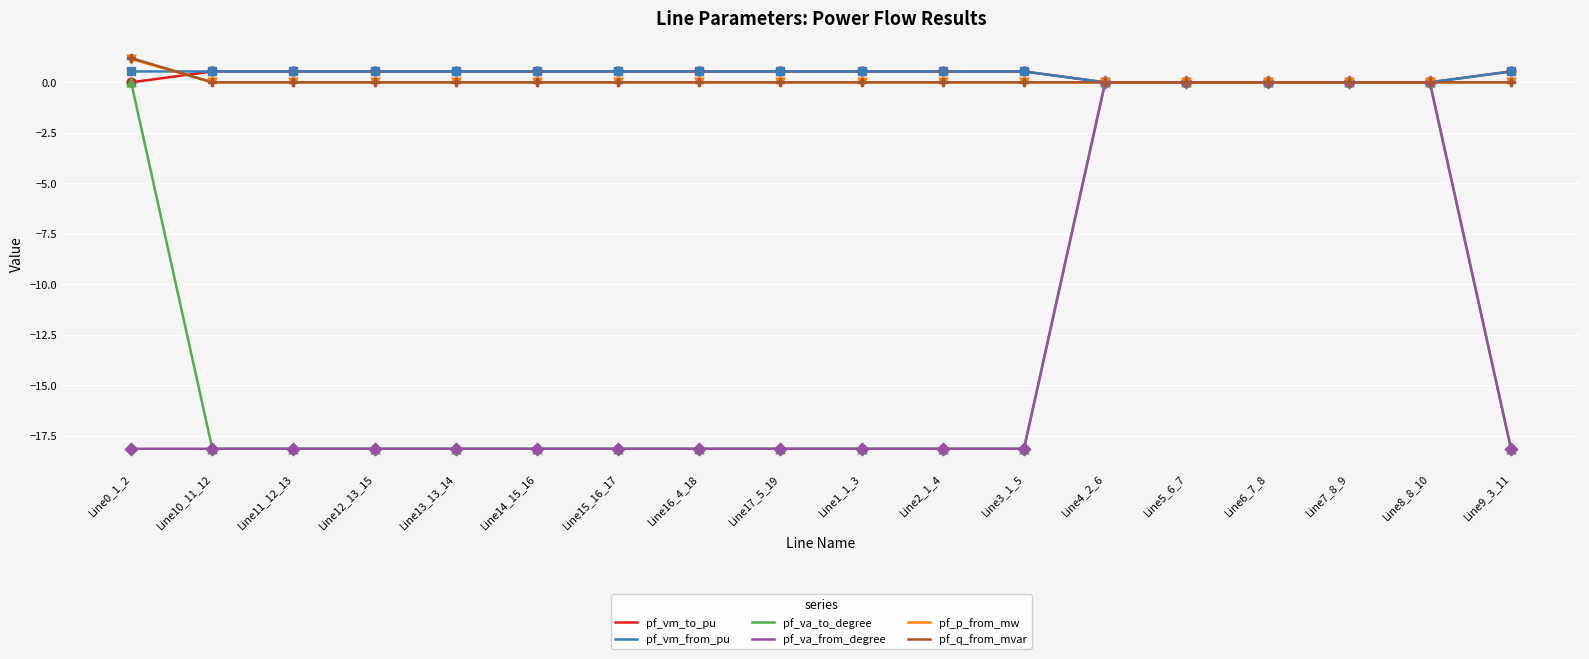

The pf_va_to_degree series shows -18.1 at Line15_16_17. True or false?

True